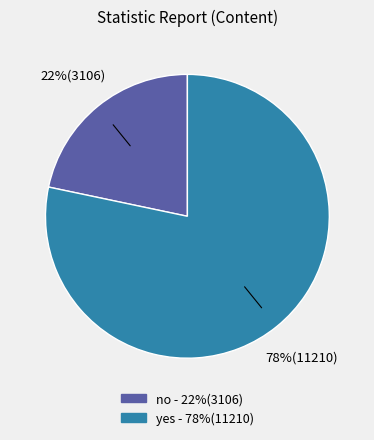

The yes slice represents 90% of the pie. True or false?

False